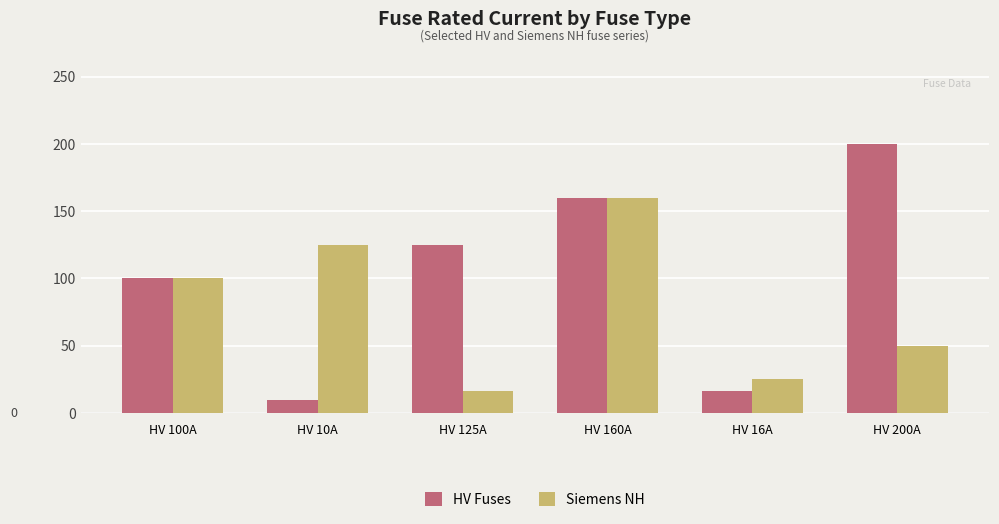

Which series has the largest range (max minus min)?

HV Fuses